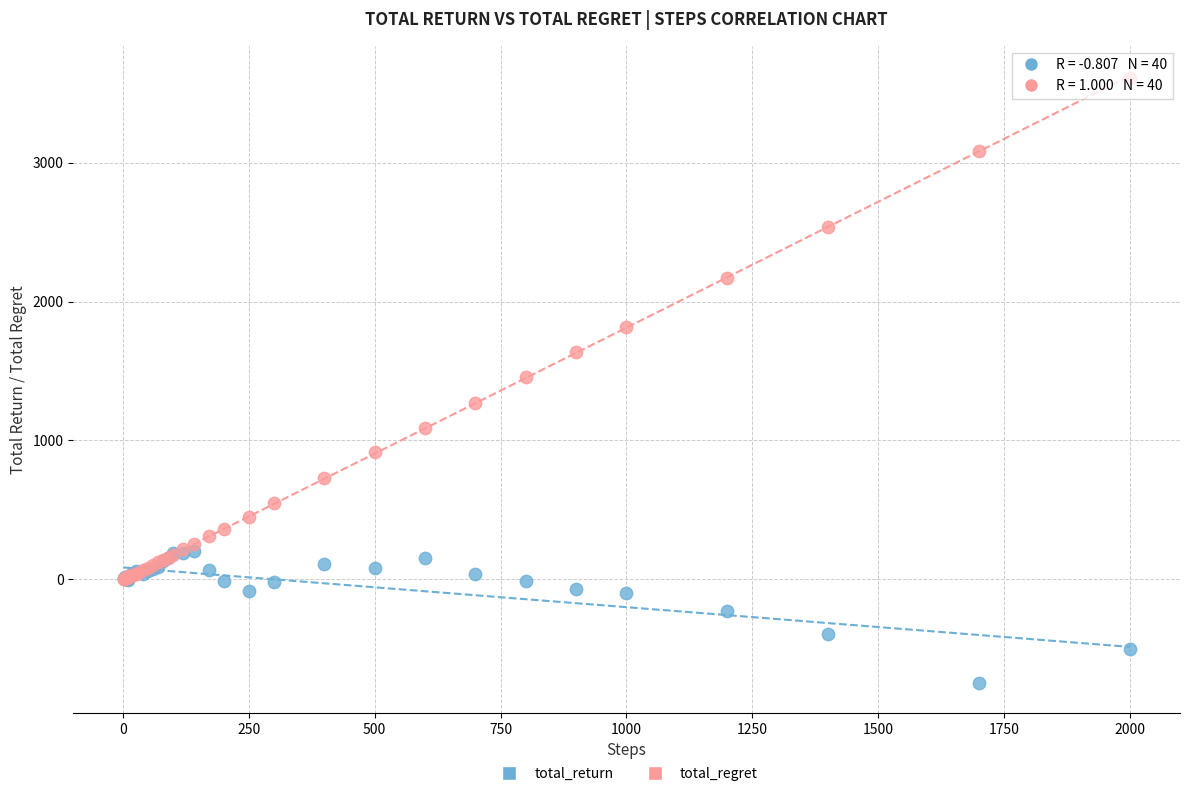

Which series reaches the minimum Y coordinate?

total_return